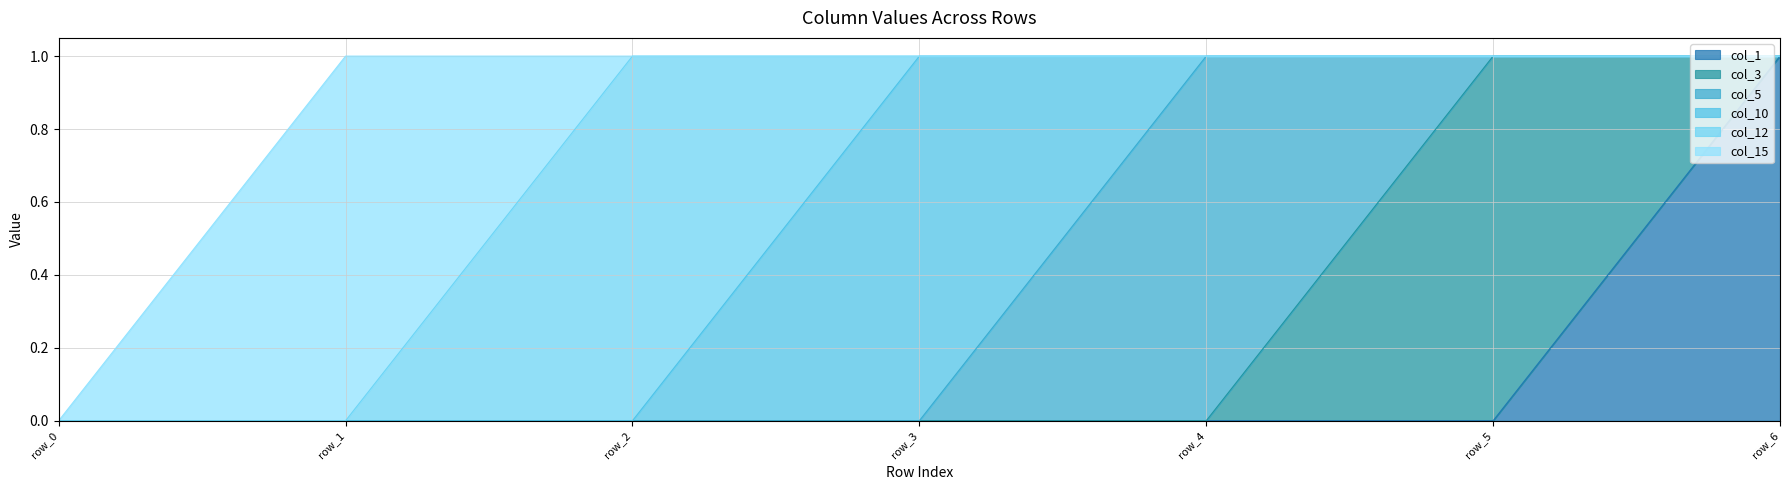

Reading right to left, extract all data points from this chart.

col_1: row_6=1	row_5=0	row_4=0	row_3=0	row_2=0	row_1=0	row_0=0
col_3: row_6=0	row_5=1	row_4=0	row_3=0	row_2=0	row_1=0	row_0=0
col_5: row_6=0	row_5=0	row_4=1	row_3=0	row_2=0	row_1=0	row_0=0
col_10: row_6=0	row_5=0	row_4=0	row_3=1	row_2=0	row_1=0	row_0=0
col_12: row_6=0	row_5=0	row_4=0	row_3=0	row_2=1	row_1=0	row_0=0
col_15: row_6=0	row_5=0	row_4=0	row_3=0	row_2=0	row_1=1	row_0=0